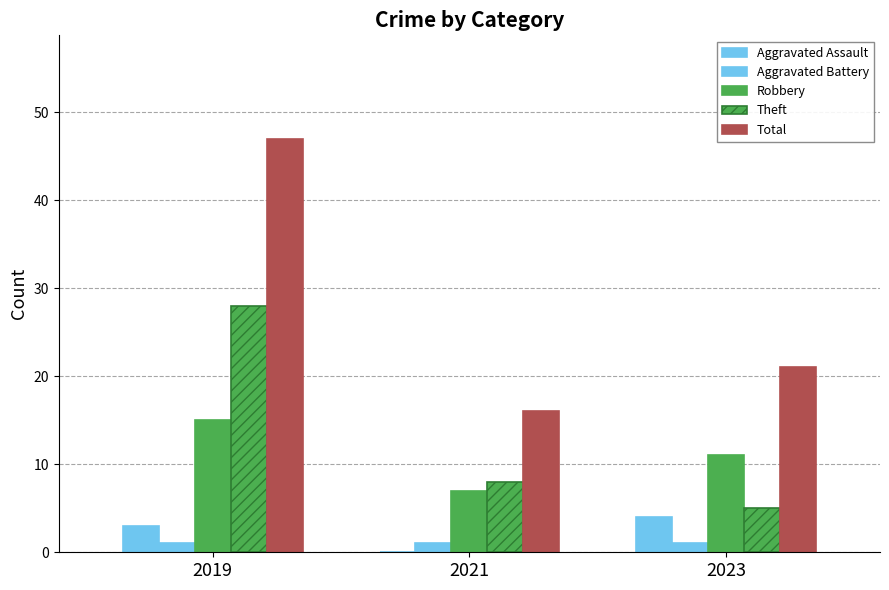

What is the difference between the maximum and minimum values in the Robbery series?

8